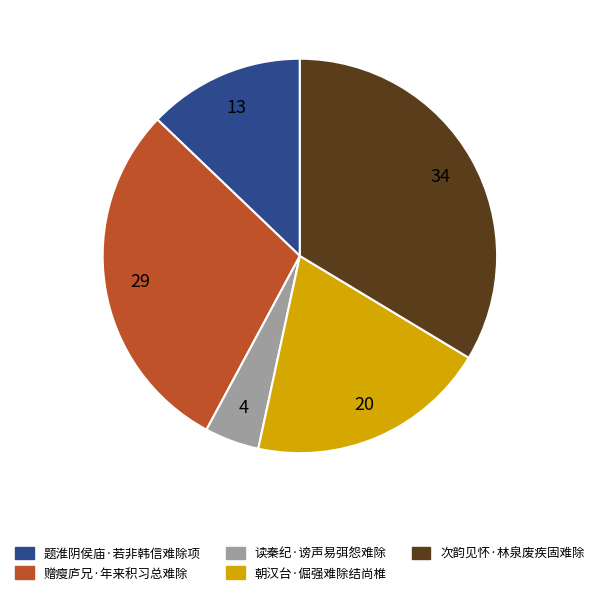

Between 朝汉台·倔强难除结尚椎 and 题淮阴侯庙·若非韩信难除项, which is larger?

朝汉台·倔强难除结尚椎